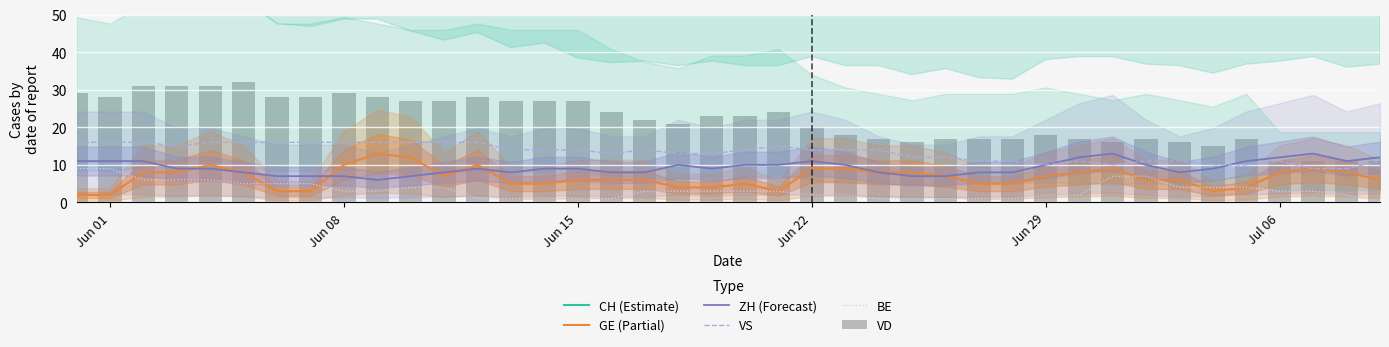

What is the highest value of the GE (Partial) series?

13